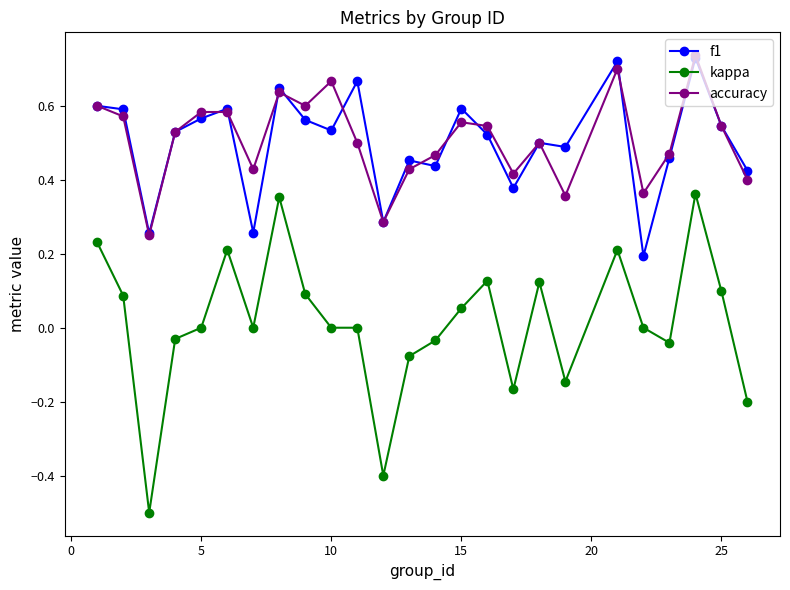

How many distinct data groups are displayed?

3